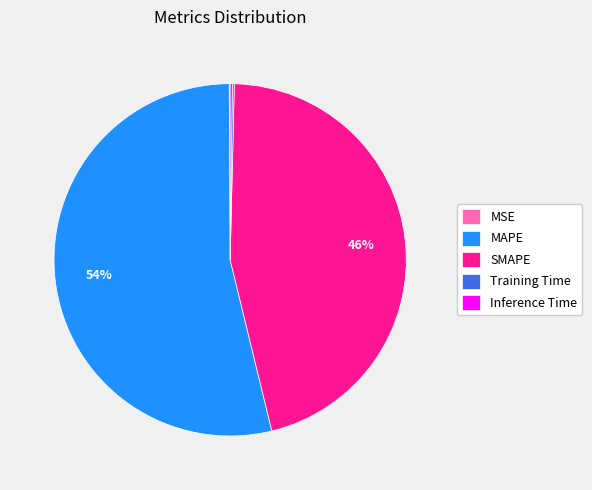

Does any single category account for the majority?

Yes